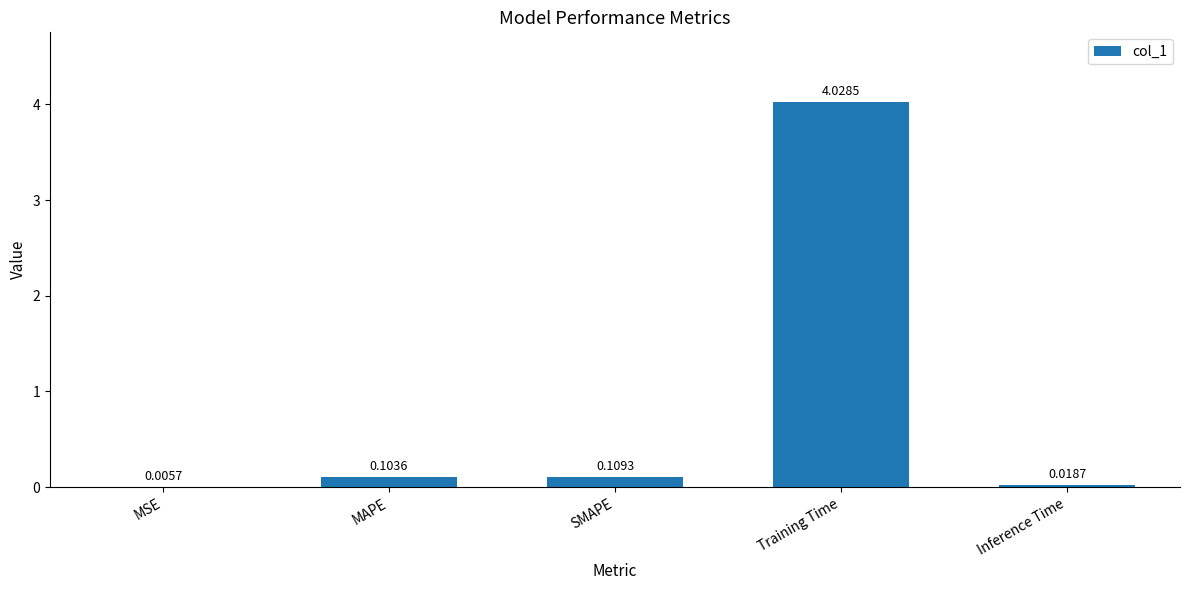

What is the sum of all values?

4.3